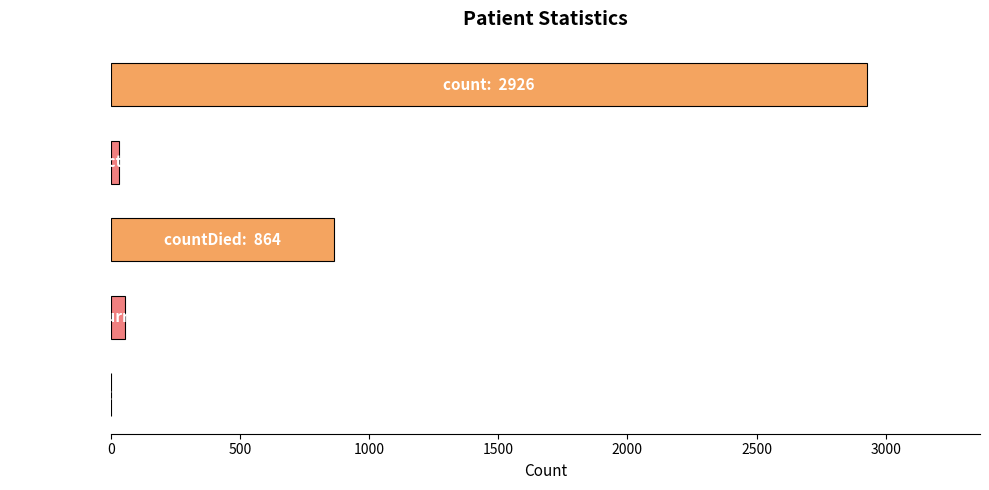

Does the chart contain stacked bars?

No